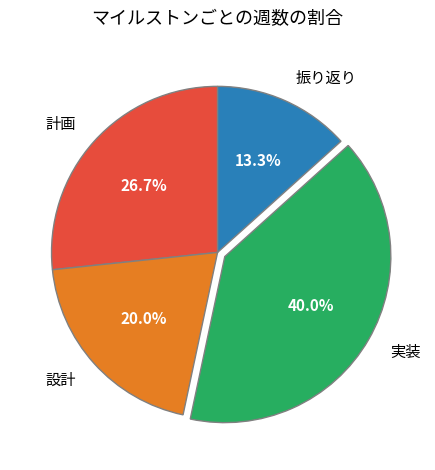

What is the smallest slice in the pie chart?

振り返り